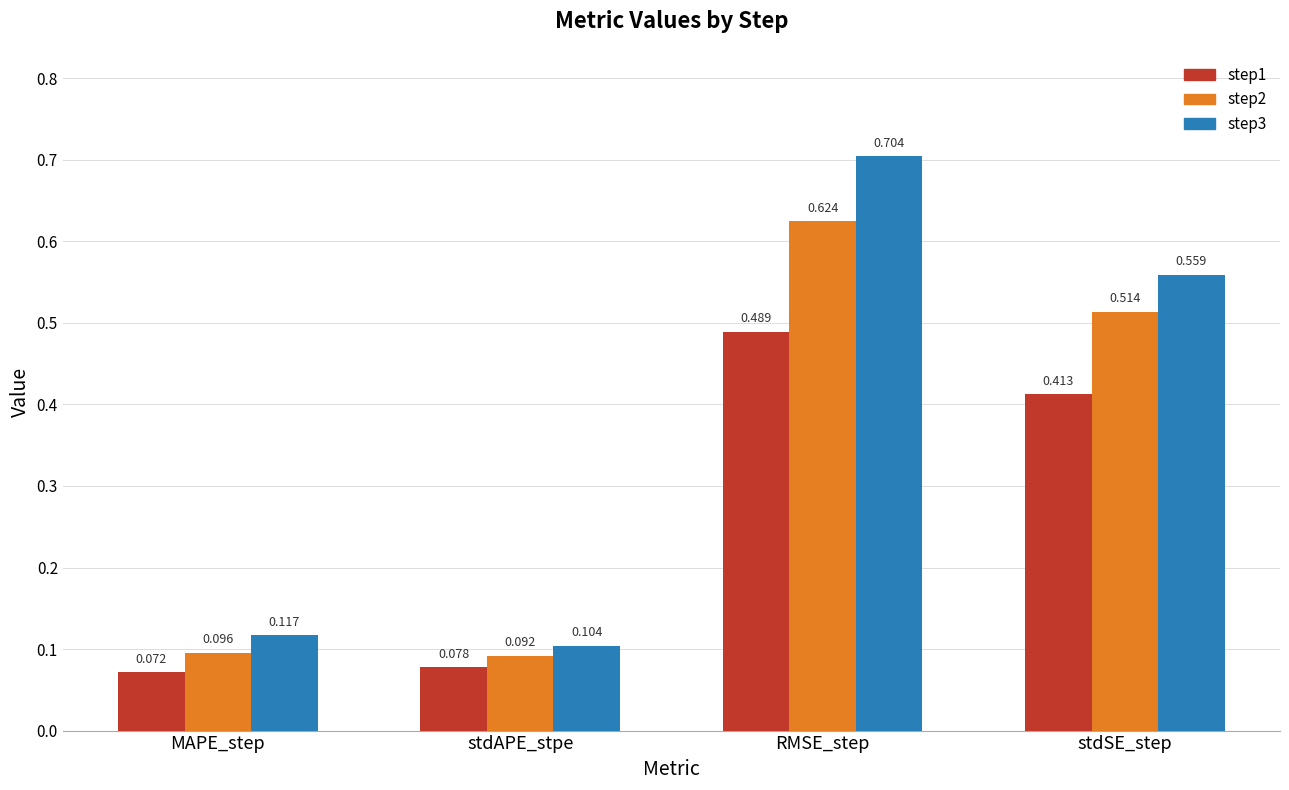

Which label corresponds to the smallest value in the chart?

MAPE_step